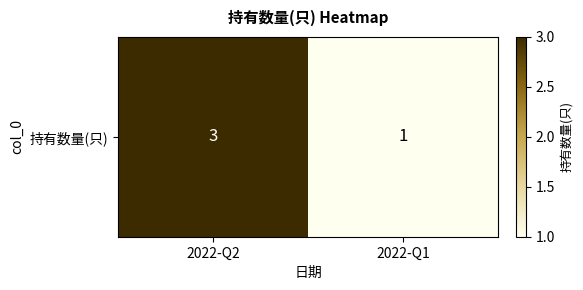

What is the change in value from 2022-Q2 to 2022-Q1?

-2